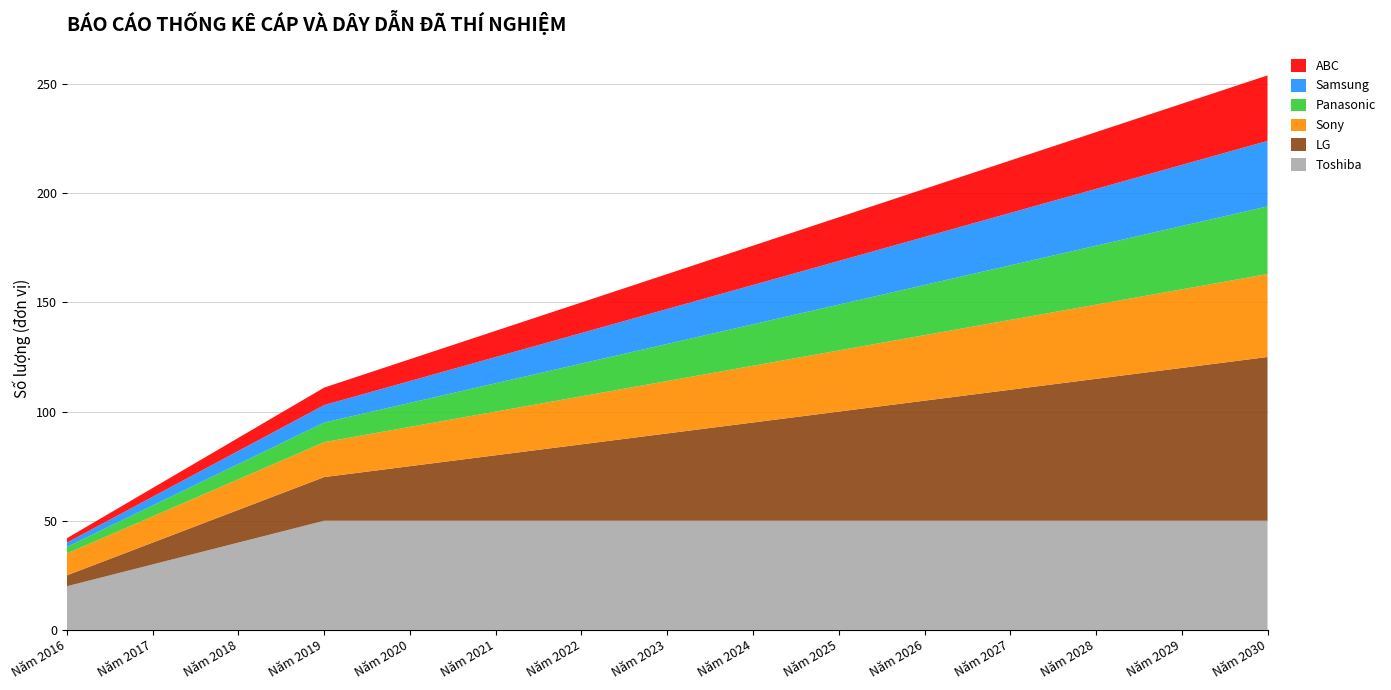

Reading right to left, extract all data points from this chart.

Toshiba: 50	50	50	50	50	50	50	50	50	50	50	50	40	30	20
LG: 75	70	65	60	55	50	45	40	35	30	25	20	15	10	5
Sony: 38	36	34	32	30	28	26	24	22	20	18	16	14	12	10
Panasonic: 31	29	27	25	23	21	19	17	15	13	11	9	7	5	3
Samsung: 30	28	26	24	22	20	18	16	14	12	10	8	6	4	2
ABC: 30	28	26	24	22	20	18	16	14	12	10	8	6	4	2